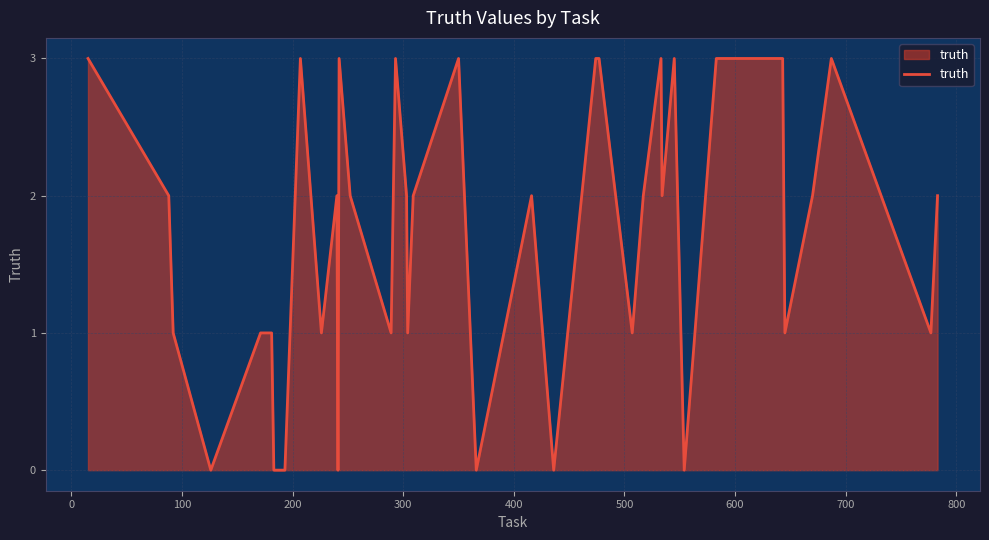

What is the greatest value displayed?

3